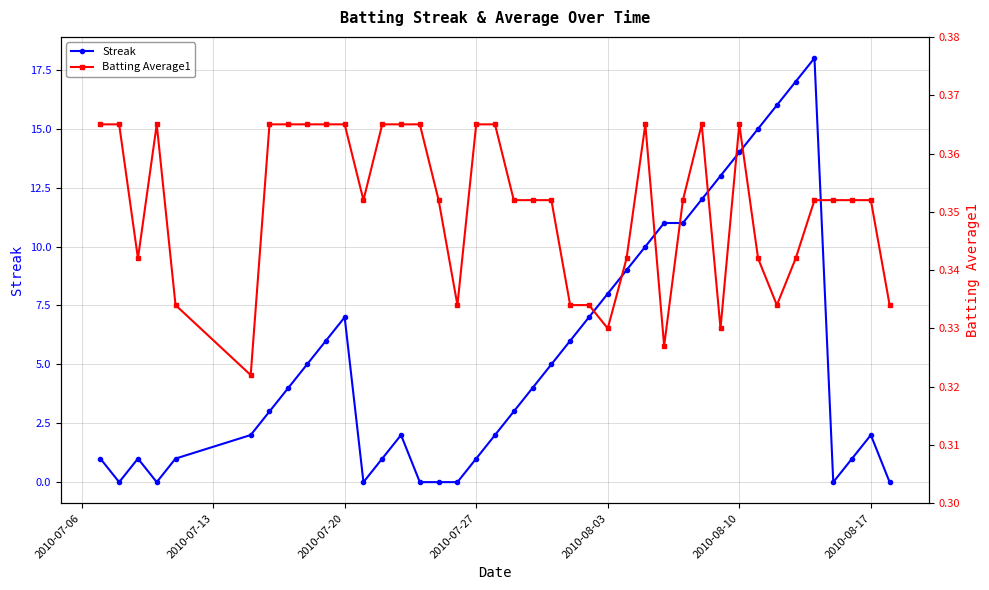

True or false: Streak has a value of 8 at 2010-08-03.

True